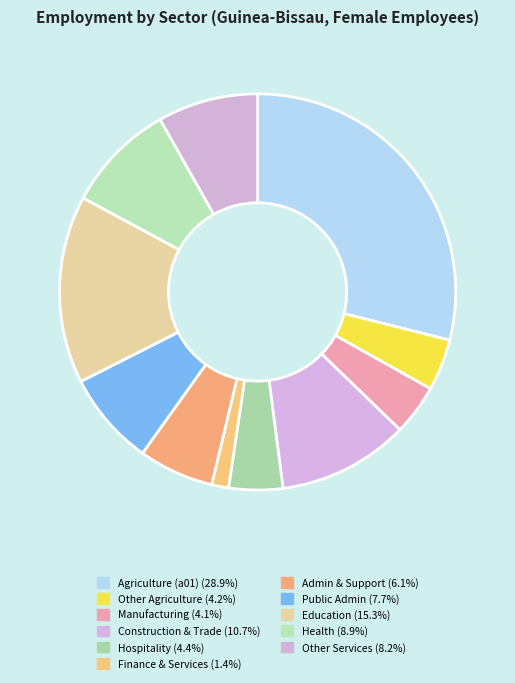

Count the number of slices in the pie.

11